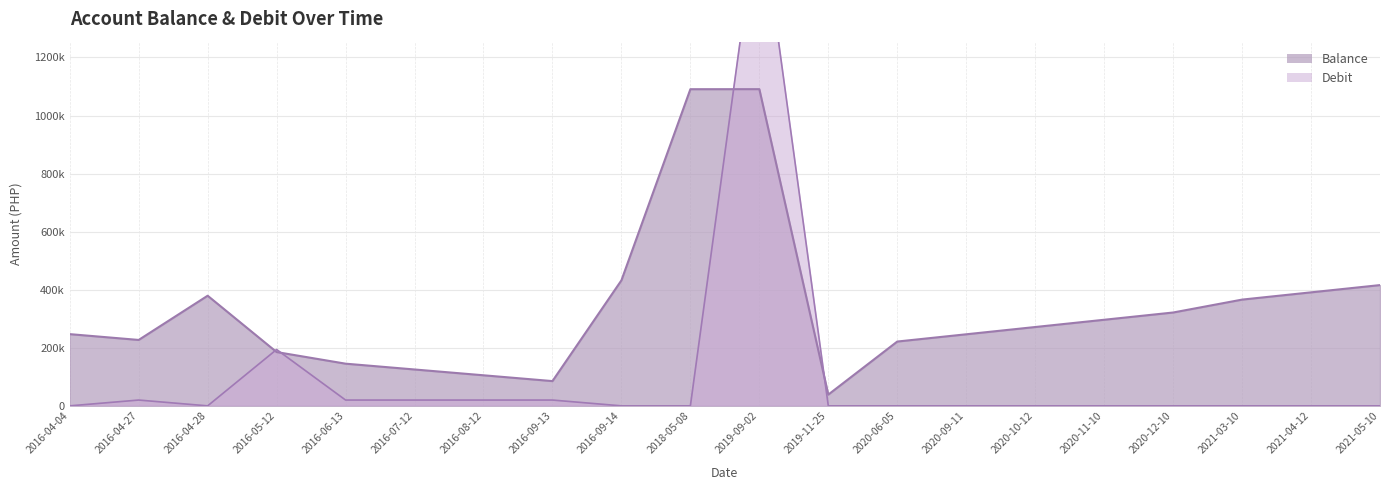

How many intersections are there between Debit and Balance?

4